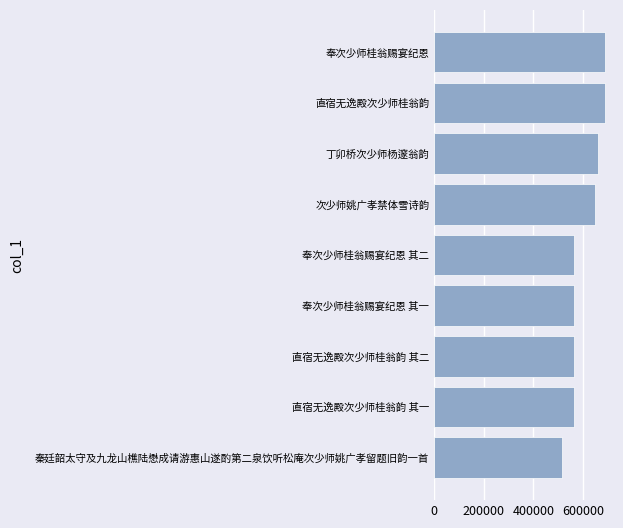

Does the chart contain stacked bars?

No